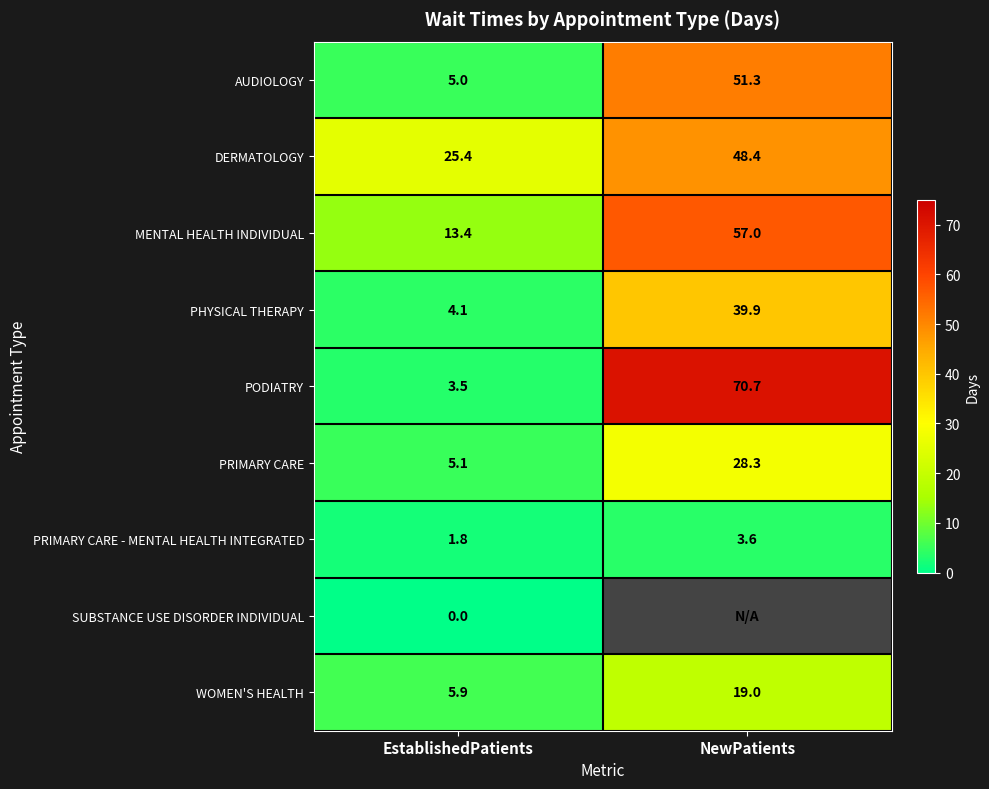

Where does the PRIMARY CARE series first go above 28?

NewPatients